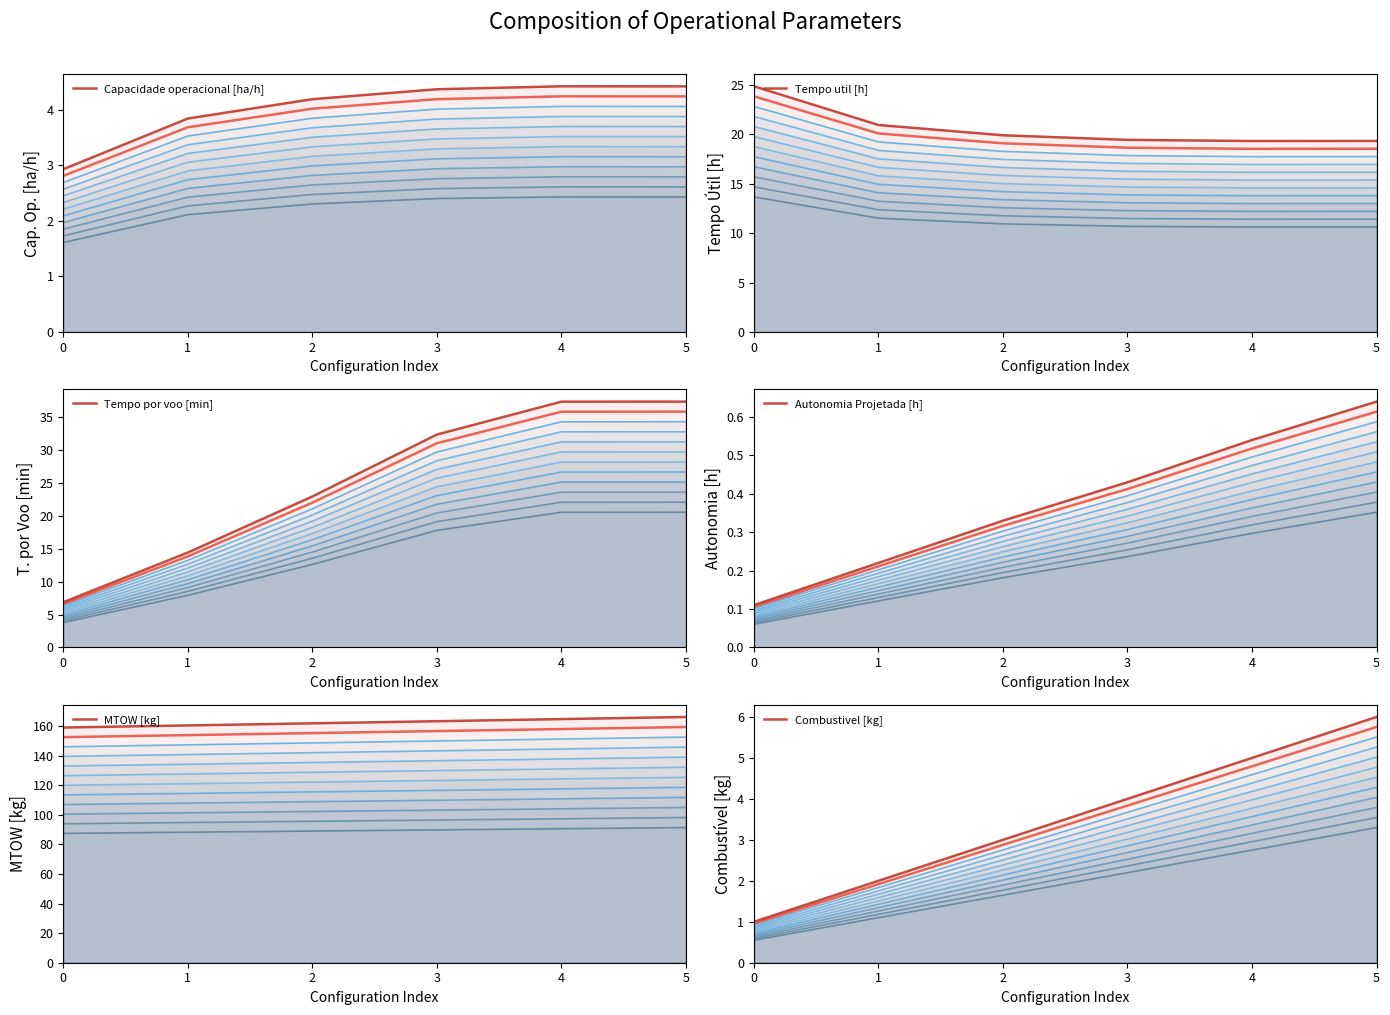

Reading right to left, transcribe all the data shown in this chart.

Capacidade operacional [ha/h]: 5=4.4	4=4.4	3=4.4	2=4.2	1=3.8	0=2.9
Tempo util [h]: 5=19.3	4=19.3	3=19.4	2=19.9	1=20.9	0=24.8
Tempo por voo [min]: 5=37.4	4=37.4	3=32.4	2=22.9	1=14.4	0=6.9
Autonomia Projetada [h]: 5=0.6	4=0.5	3=0.4	2=0.3	1=0.2	0=0.1
MTOW [kg]: 5=166.3	4=164.8	3=163.4	2=162.0	1=160.5	0=159.1
Combustivel [kg]: 5=6.0	4=5.0	3=4.0	2=3.0	1=2.0	0=1.0